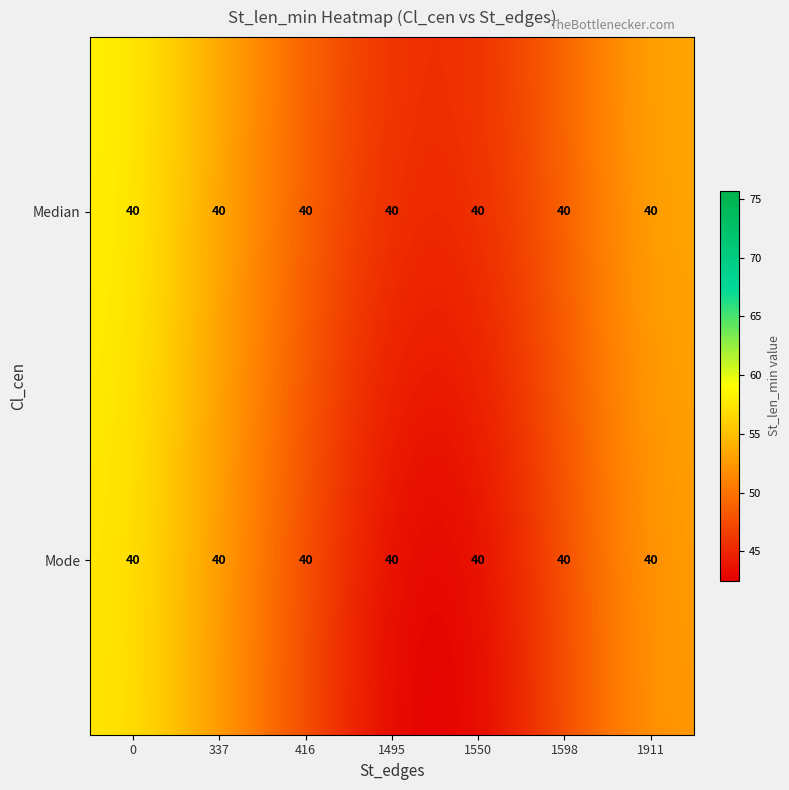

At how many categories does at least one series exceed 51?

3